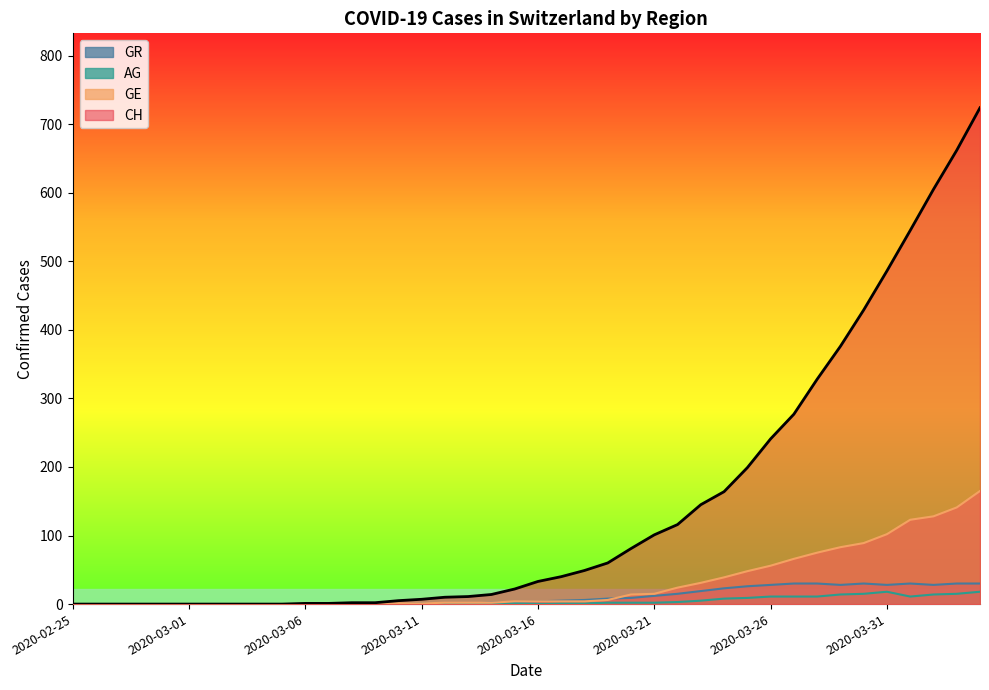

What is the value of the GE point at the 40th from the left?

165